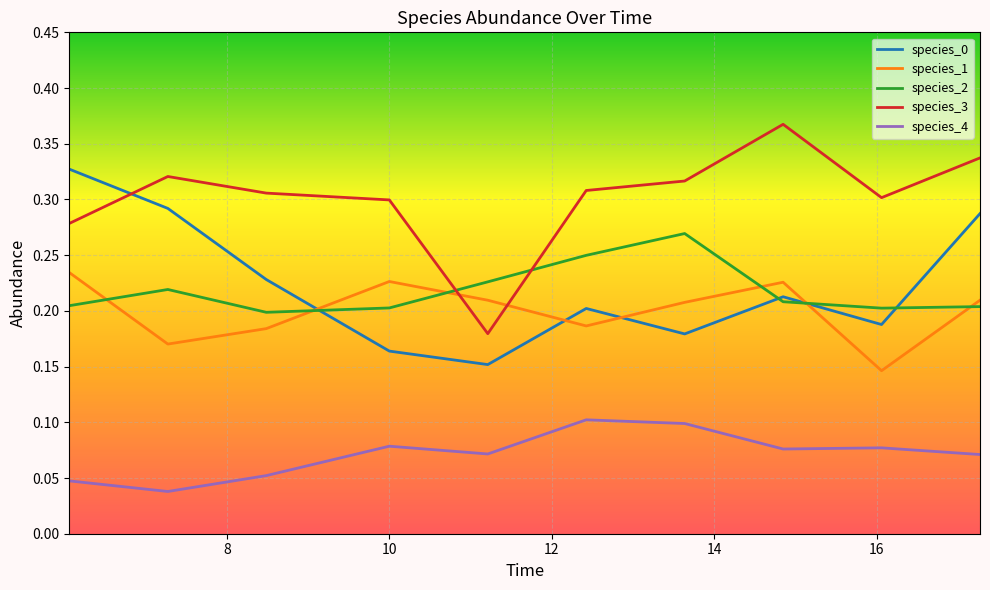

True or false: species_4 and species_1 cross at least once.

False